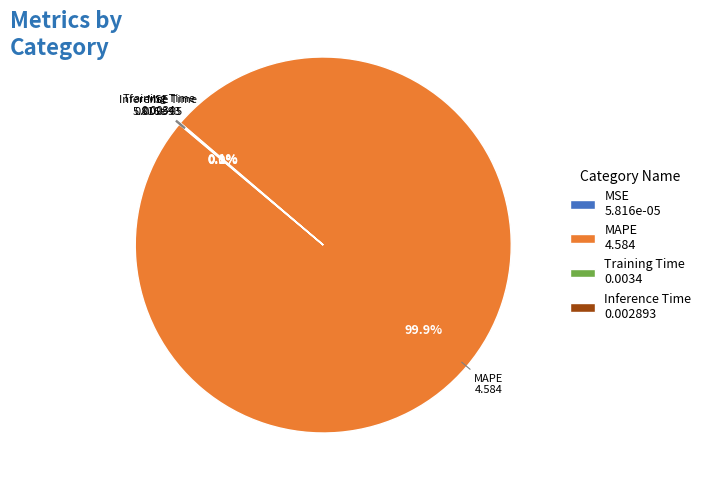

Does any single category account for the majority?

Yes